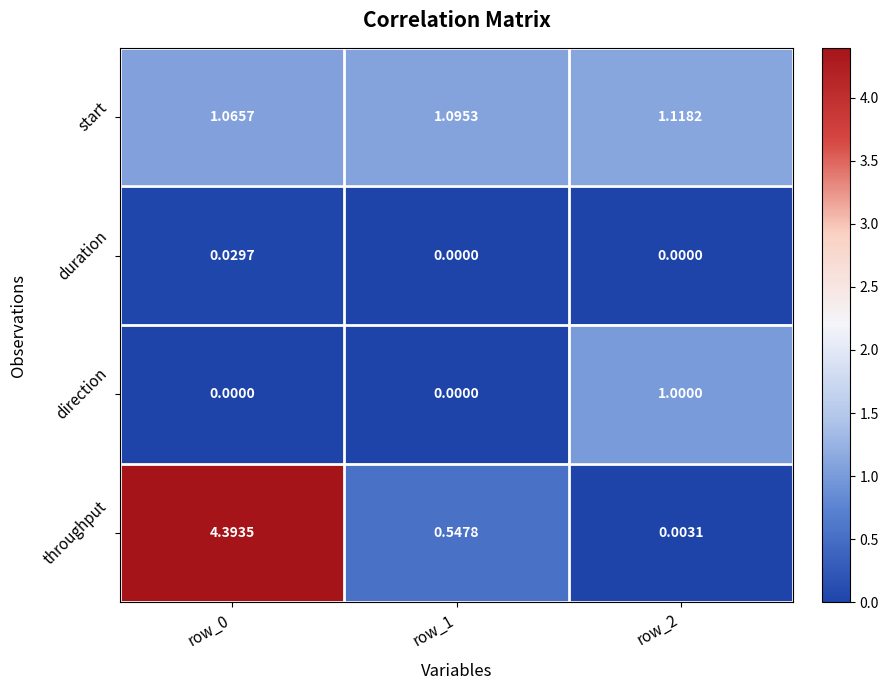

At row_2, list the series in order from largest to smallest.

start, direction, throughput, duration